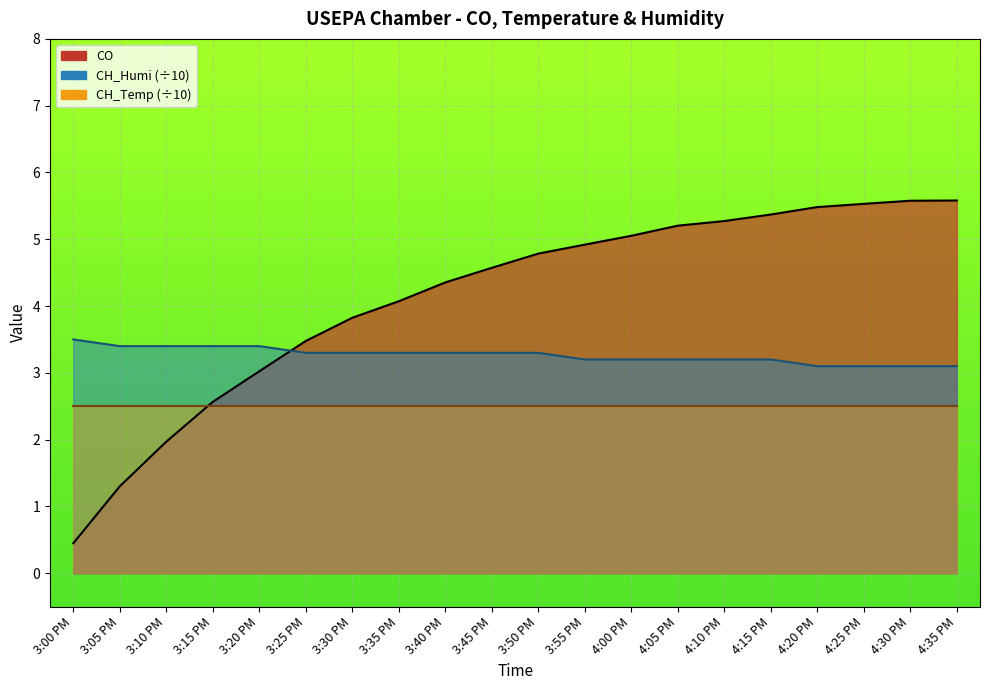

What is the value of the CH_Humi point at the 9th from the left?

3.3